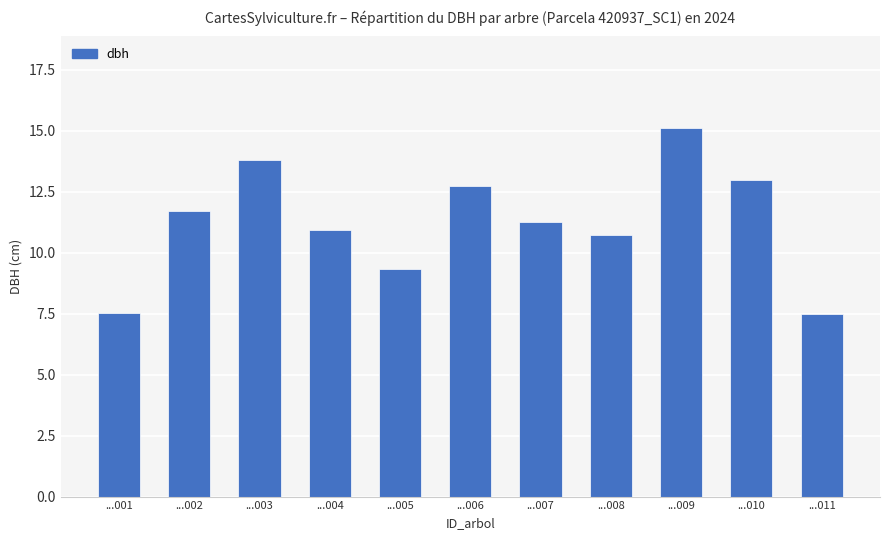

True or false: the data shows 10.9 at ...004.

True